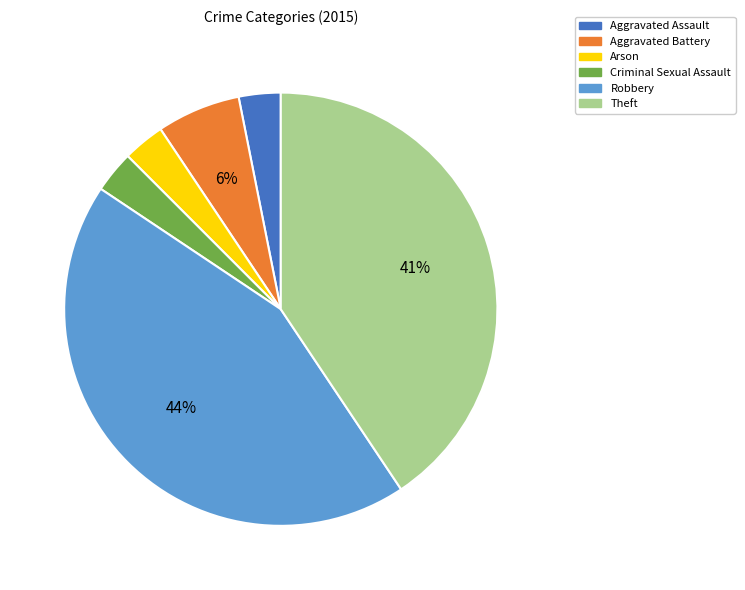

How many slices are in this pie chart?

6